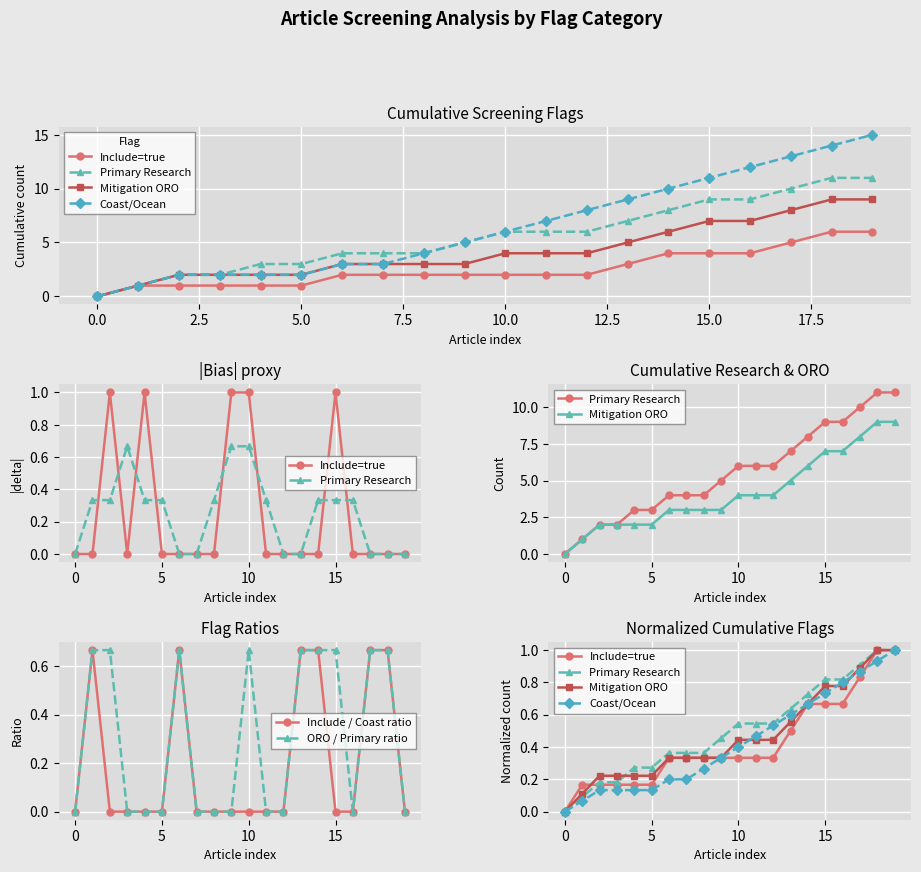

How many ORO / Primary ratio values are between 0 and 1?

20